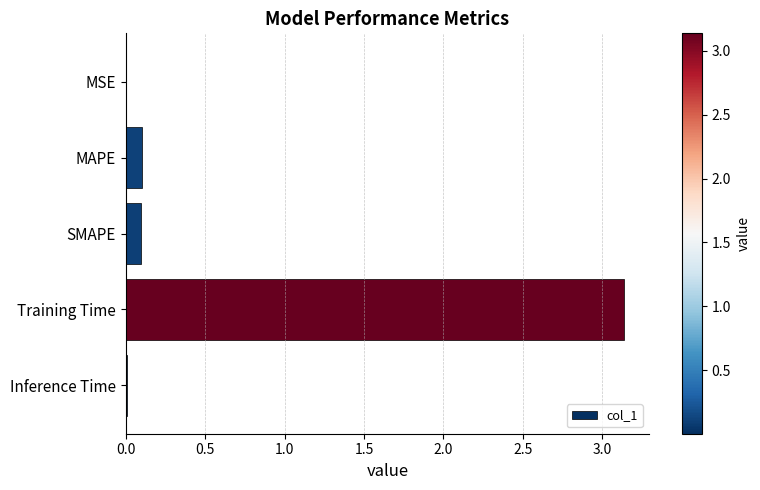

At which category does the chart reach its peak across all series?

Training Time